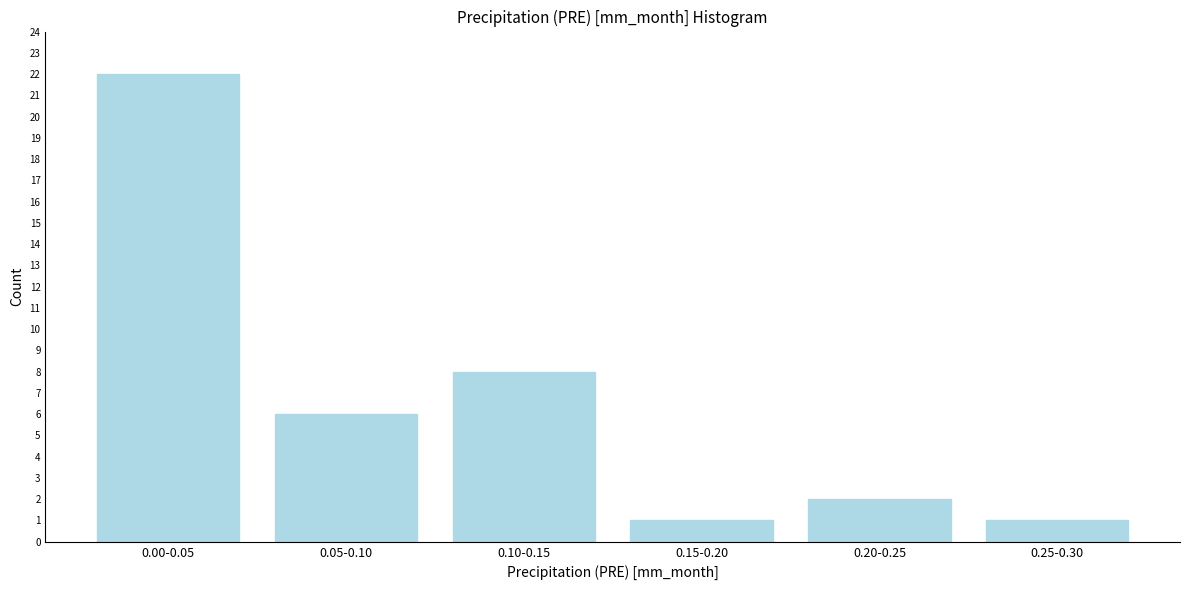

Reading right to left, list all the values displayed in this chart.

0.25-0.30=1	0.20-0.25=2	0.15-0.20=1	0.10-0.15=8	0.05-0.10=6	0.00-0.05=22